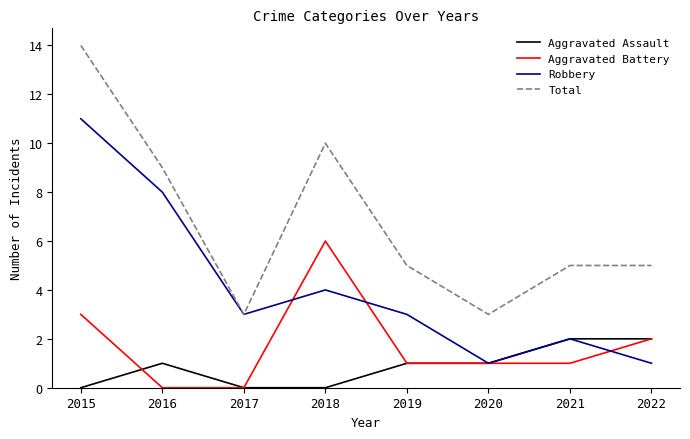

Reading right to left, extract all data points from this chart.

Aggravated Assault: 2022=2	2021=2	2020=1	2019=1	2018=0	2017=0	2016=1	2015=0
Aggravated Battery: 2022=2	2021=1	2020=1	2019=1	2018=6	2017=0	2016=0	2015=3
Robbery: 2022=1	2021=2	2020=1	2019=3	2018=4	2017=3	2016=8	2015=11
Total: 2022=5	2021=5	2020=3	2019=5	2018=10	2017=3	2016=9	2015=14